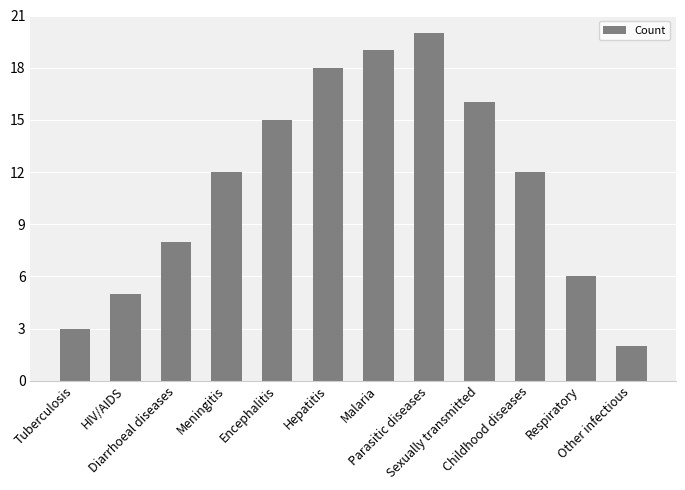

What is the change in value from Childhood diseases to Other infectious?

-10